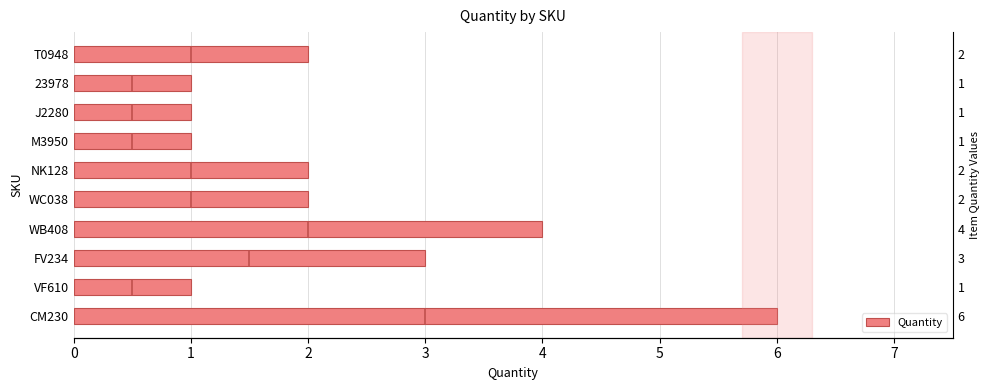

Count the values in the range 1 to 3.

8